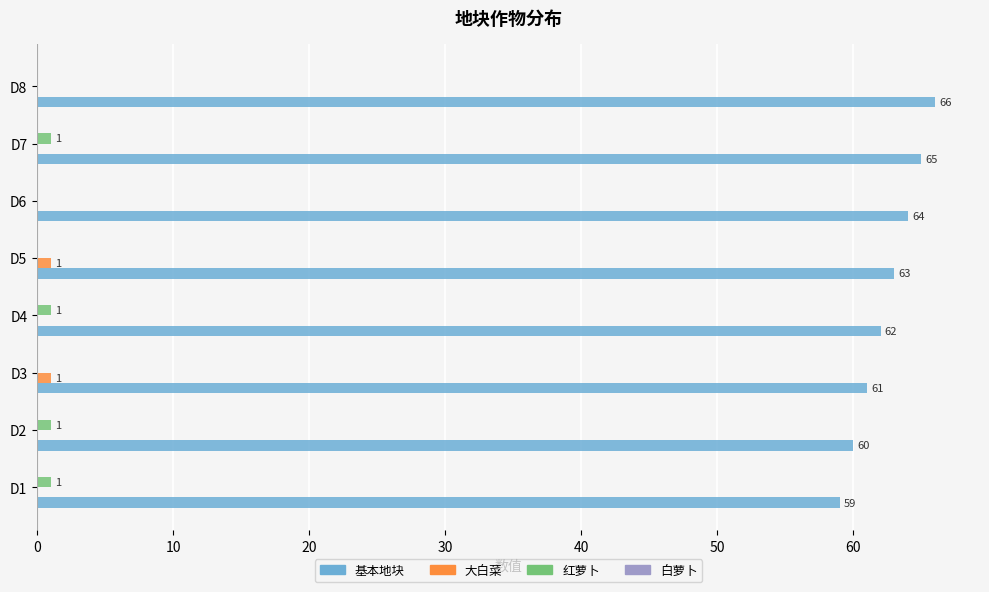

Which series has the largest range (max minus min)?

基本地块